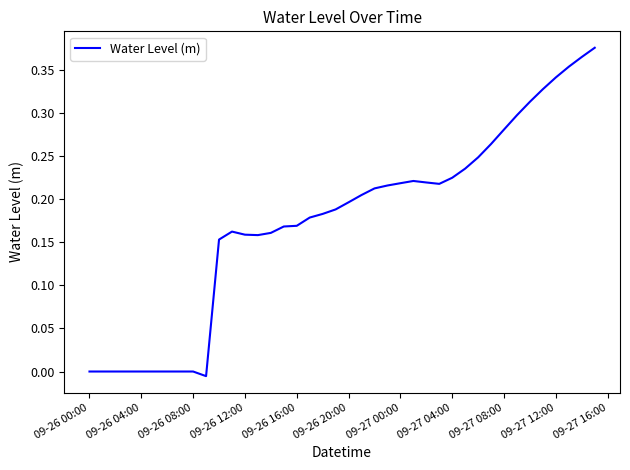

How many lines are shown in the chart?

1